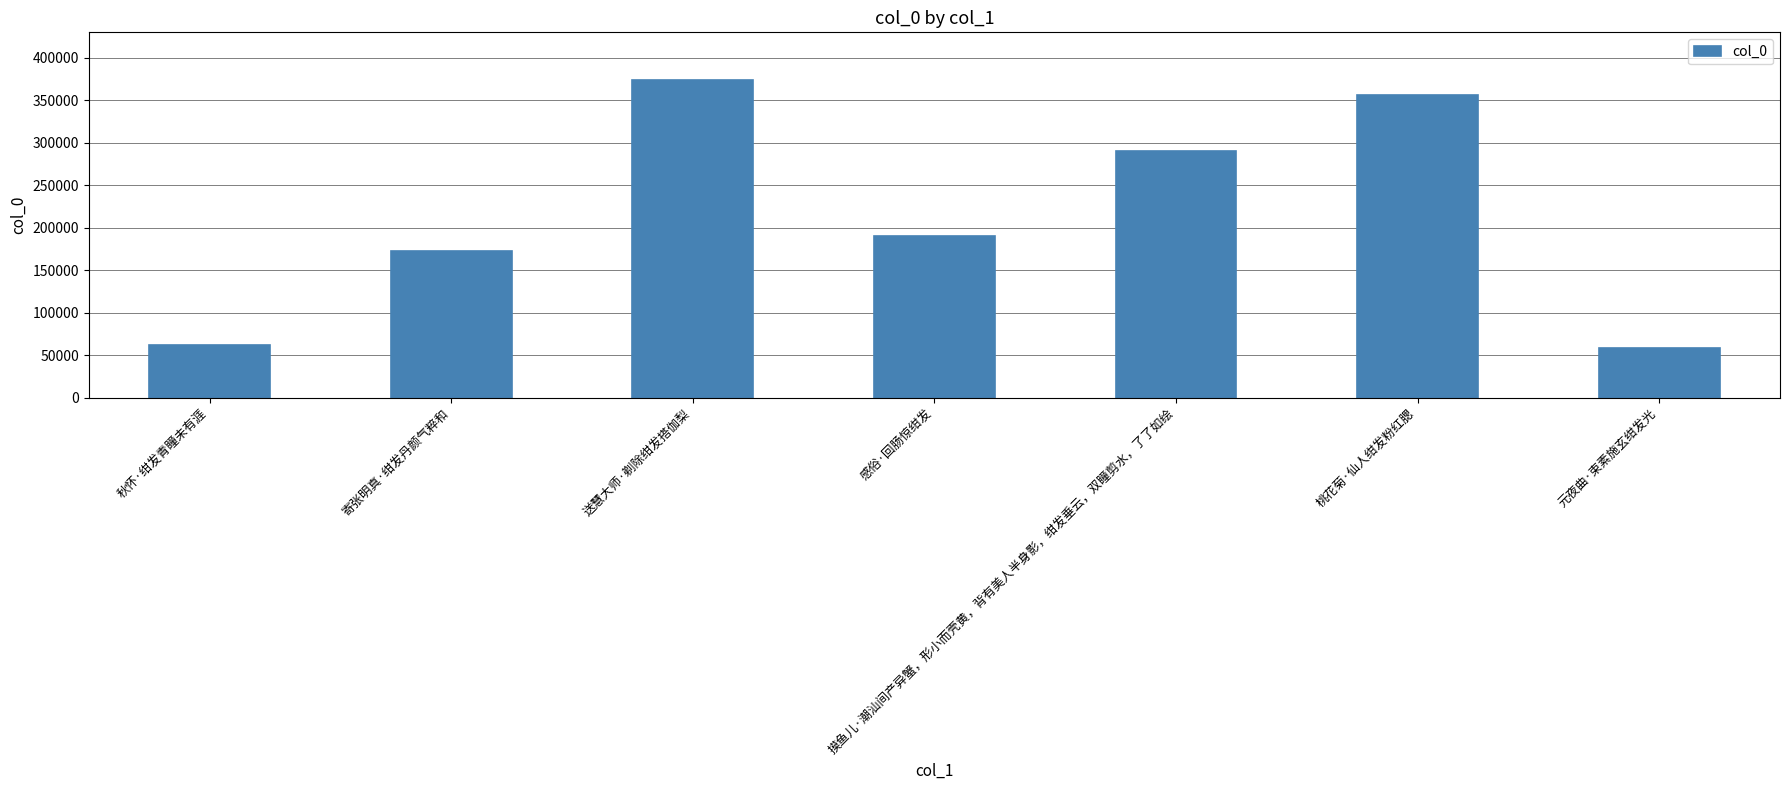

Are the bars horizontal?

No